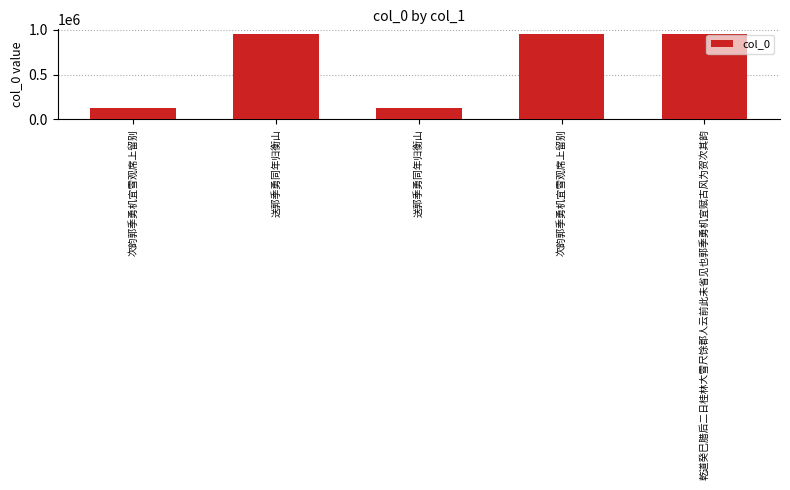

Is it true that the value at 次韵郭季勇机宜雪观席上留别 is 122834?

True